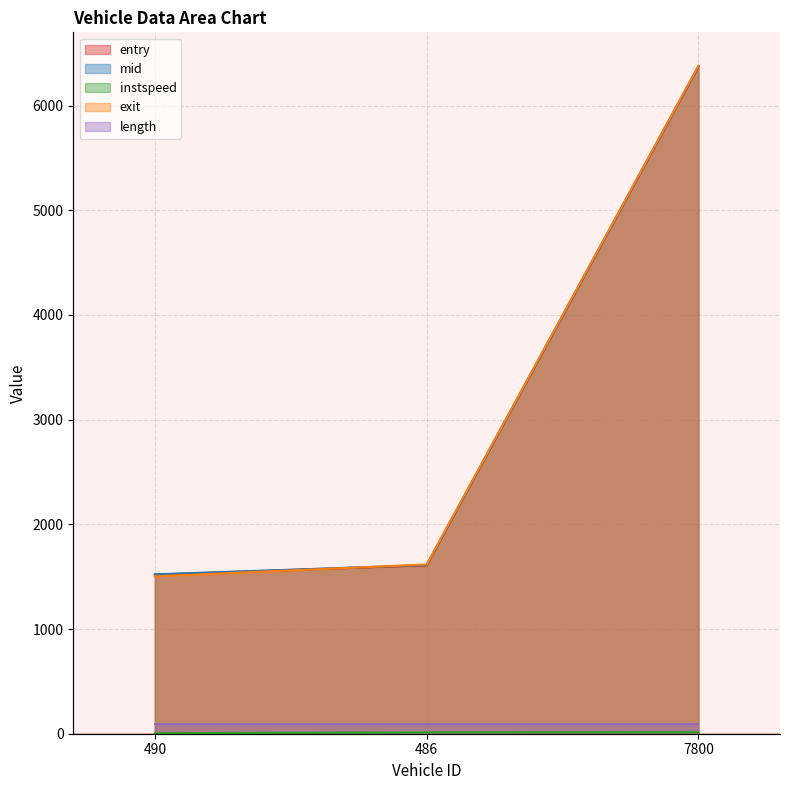

At which label is entry closest to 3946?

486